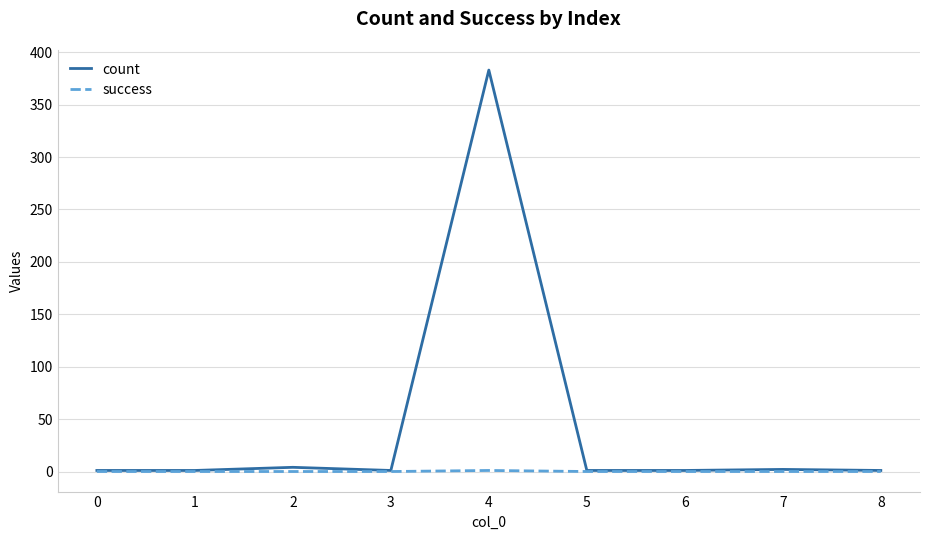

Which series has the largest total across all categories?

count